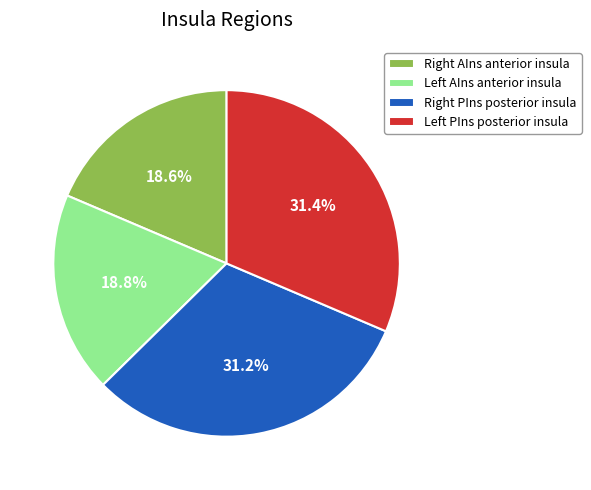

Does any single category account for the majority?

No